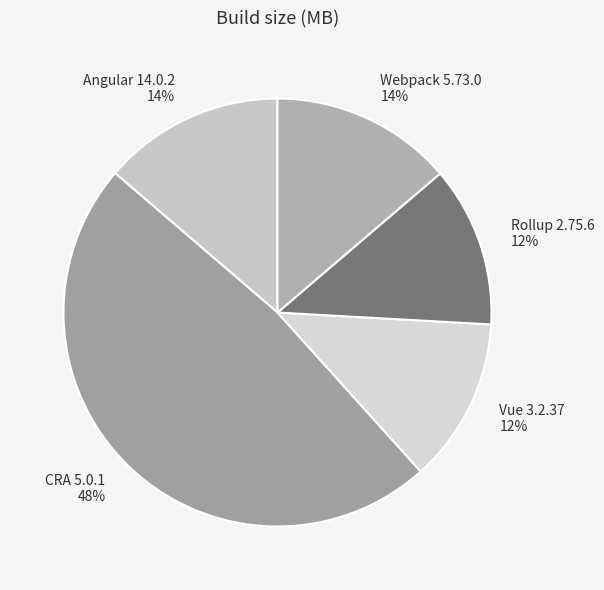

Between CRA 5.0.1 and Rollup 2.75.6, which is larger?

CRA 5.0.1